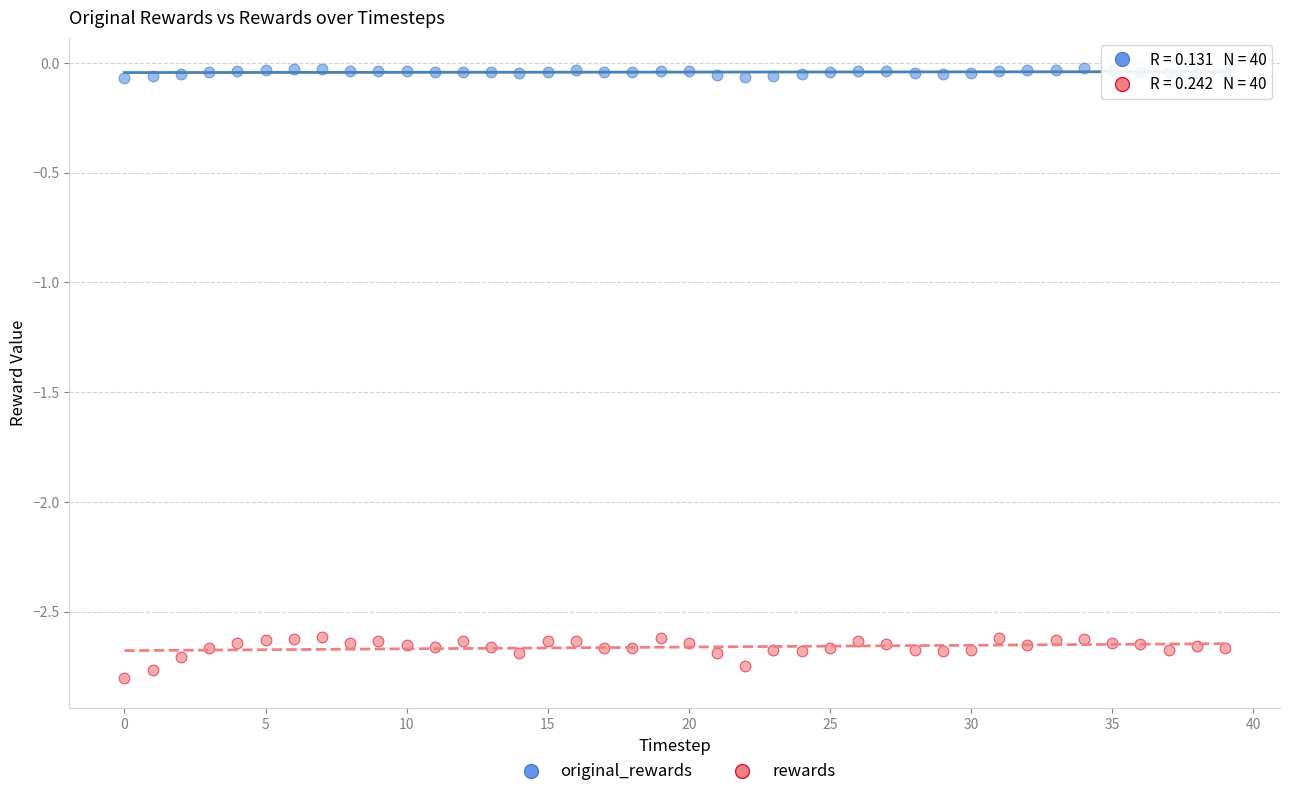

What are all the series names shown in the legend?

original_rewards, rewards